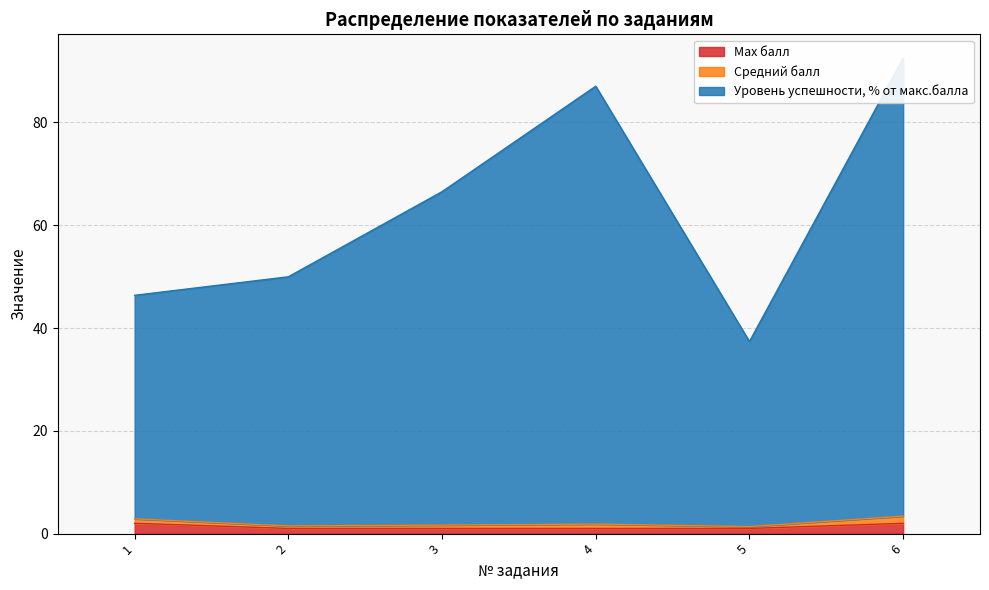

What is the value of the Max балл point at the 5th from the left?

1.0